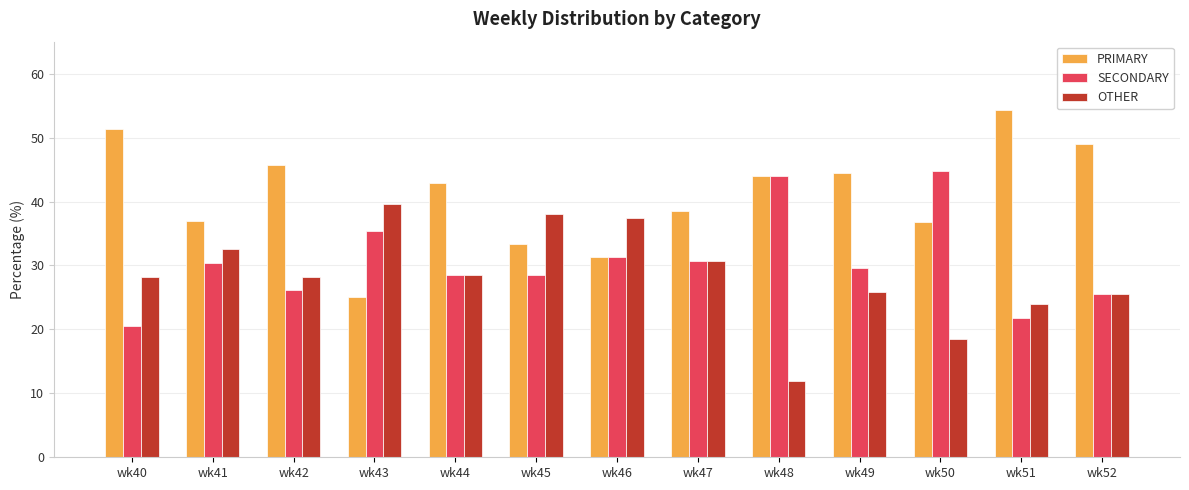

The value of PRIMARY at wk42 is 45.7. True or false?

True